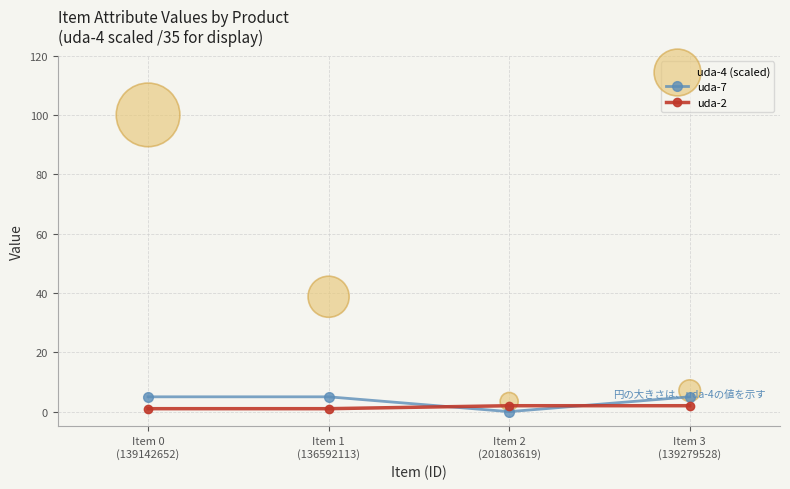

What are all the series names shown in the legend?

uda-7, uda-2, uda-4 (scaled)